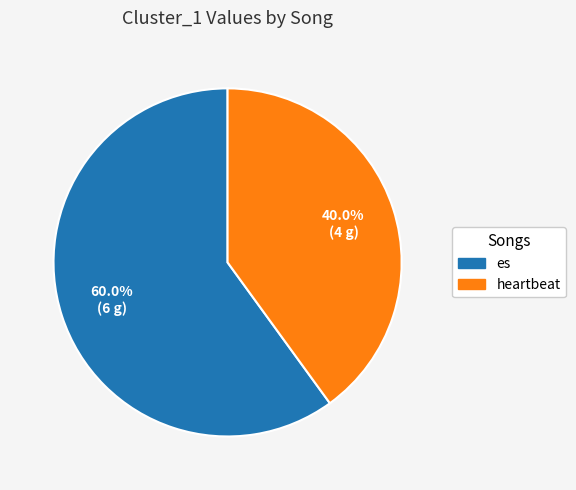

Which slice is the largest?

es